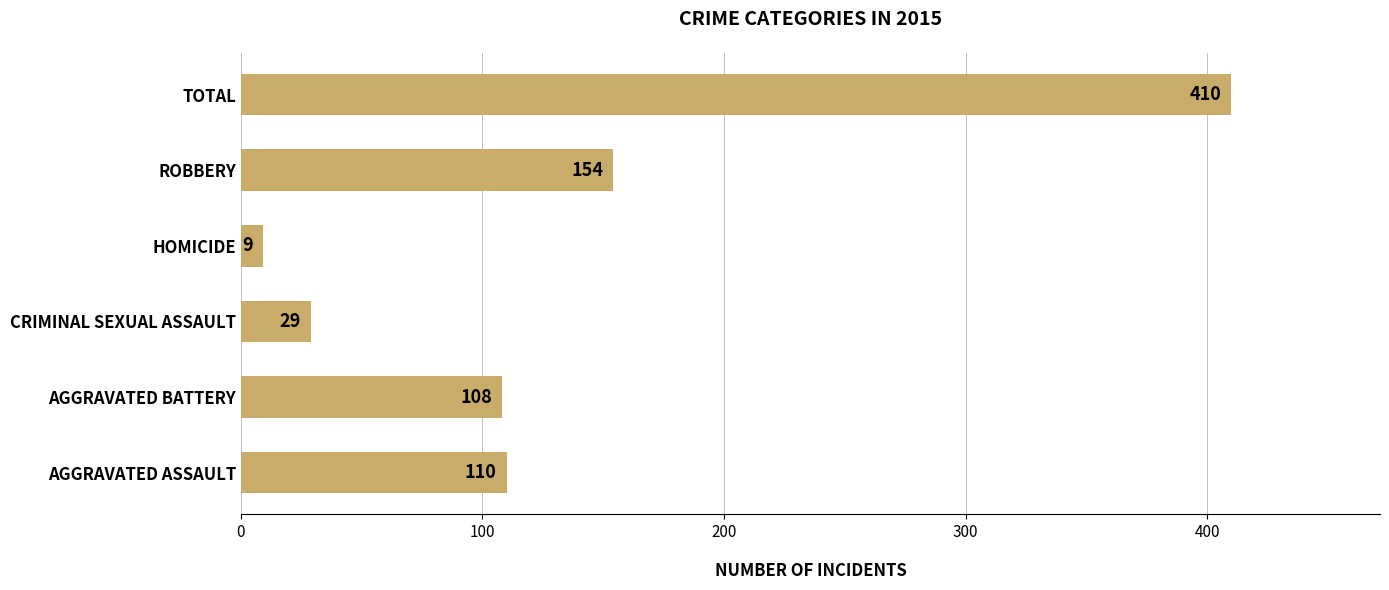

What is the sum of all values?

820